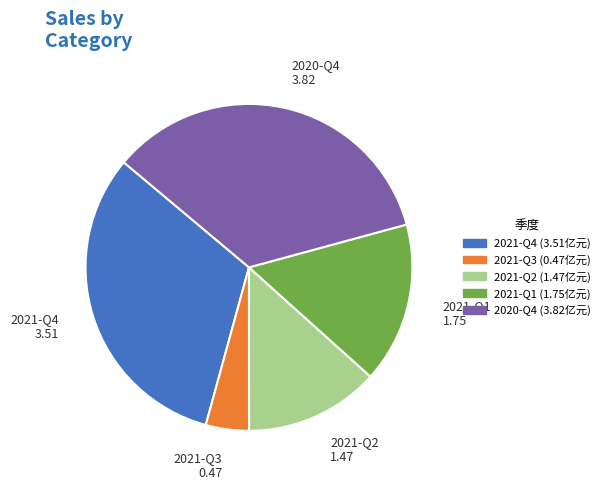

Which slice is the smallest?

2021-Q3